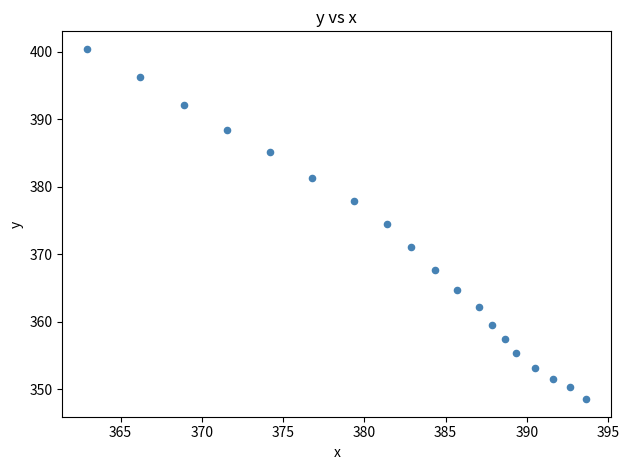

What is the range of Y values (max minus min)?

51.9